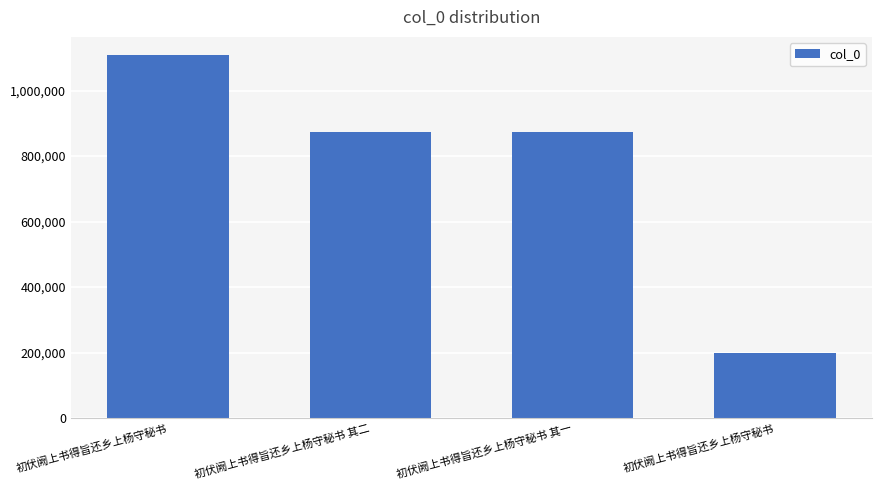

What is the difference between the values at 初伏阙上书得旨还乡上杨守秘书 其一 and 初伏阙上书得旨还乡上杨守秘书?

234100